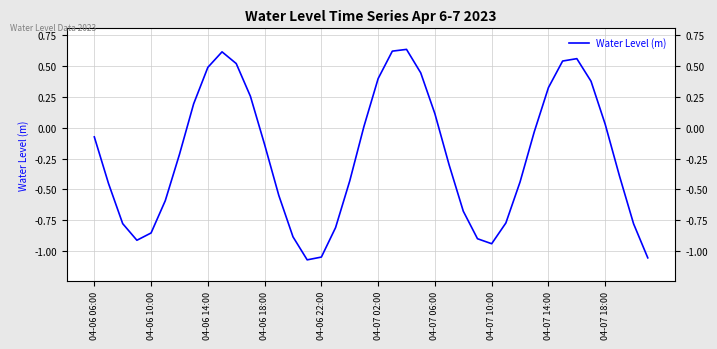

Which category has the lowest value across all series?

15